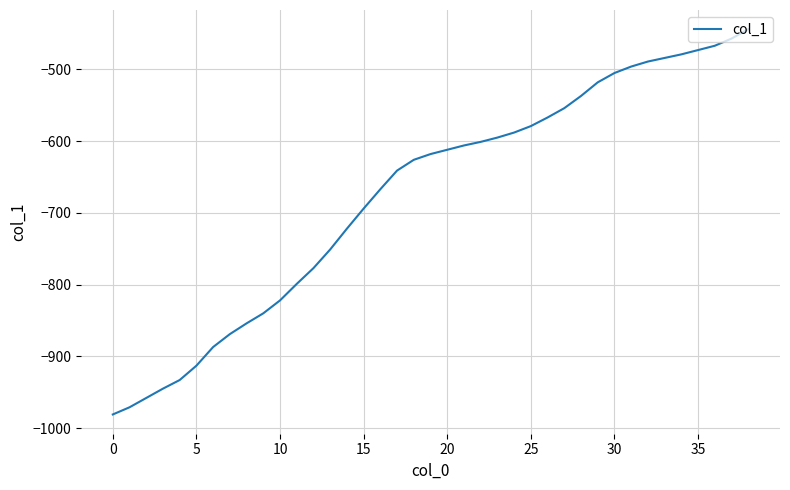

What is the minimum value shown in the chart?

-981